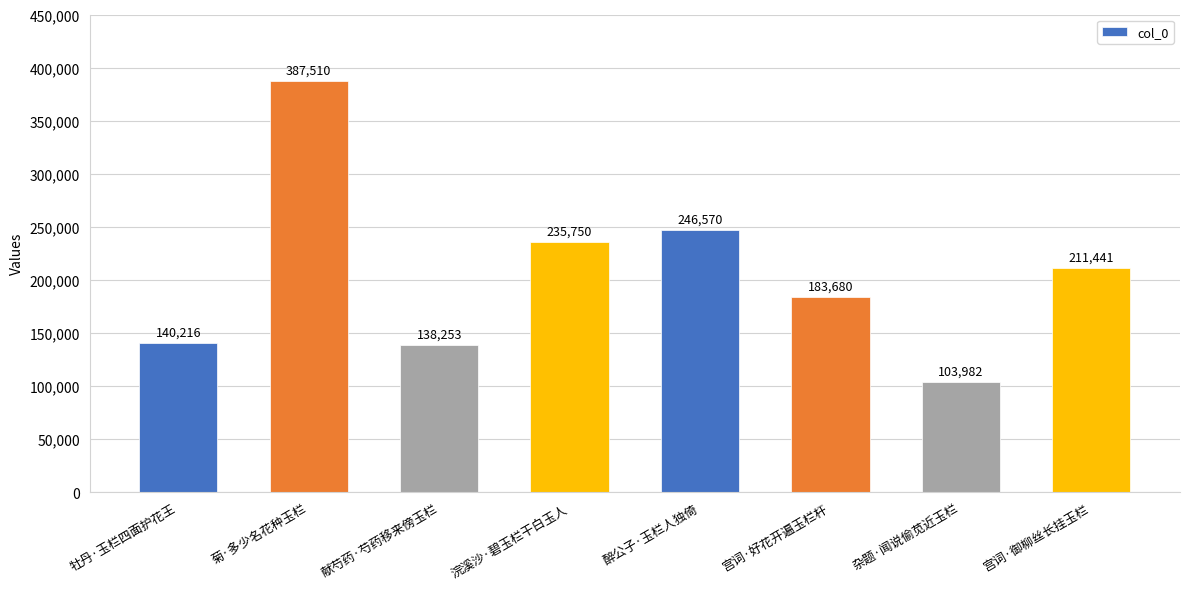

What is the change in value from 浣溪沙·碧玉栏干白玉人 to 宫词·御柳丝长挂玉栏?

-24309